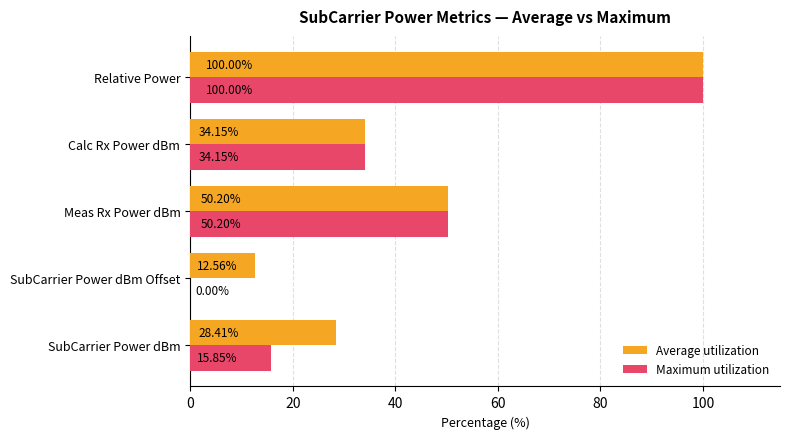

Which series has the largest total across all categories?

Average utilization